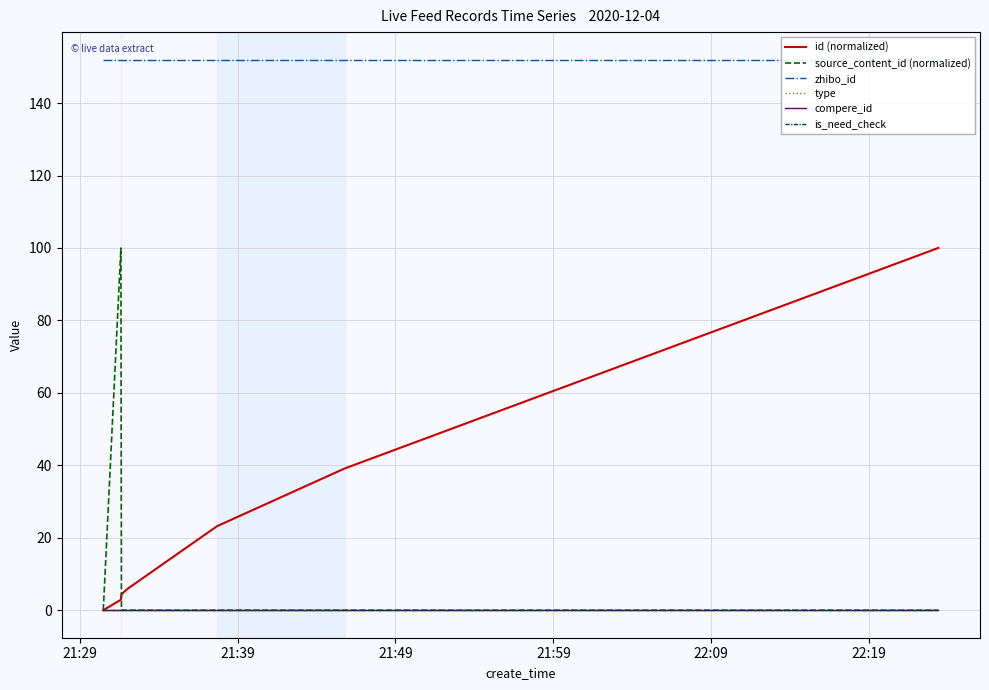

What position from the left is 21:49?

3